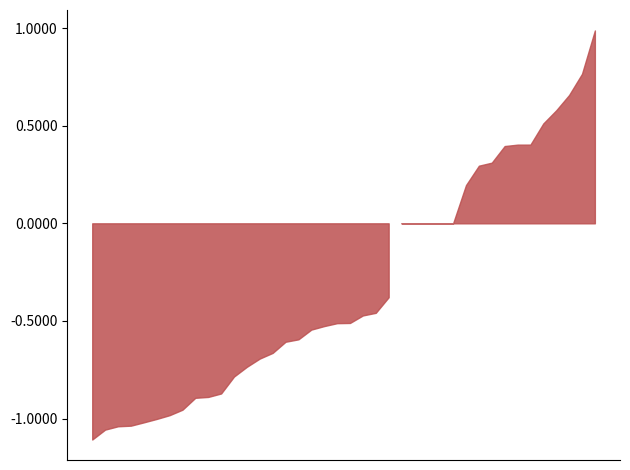

What is the label of the 15th point from the left?

14